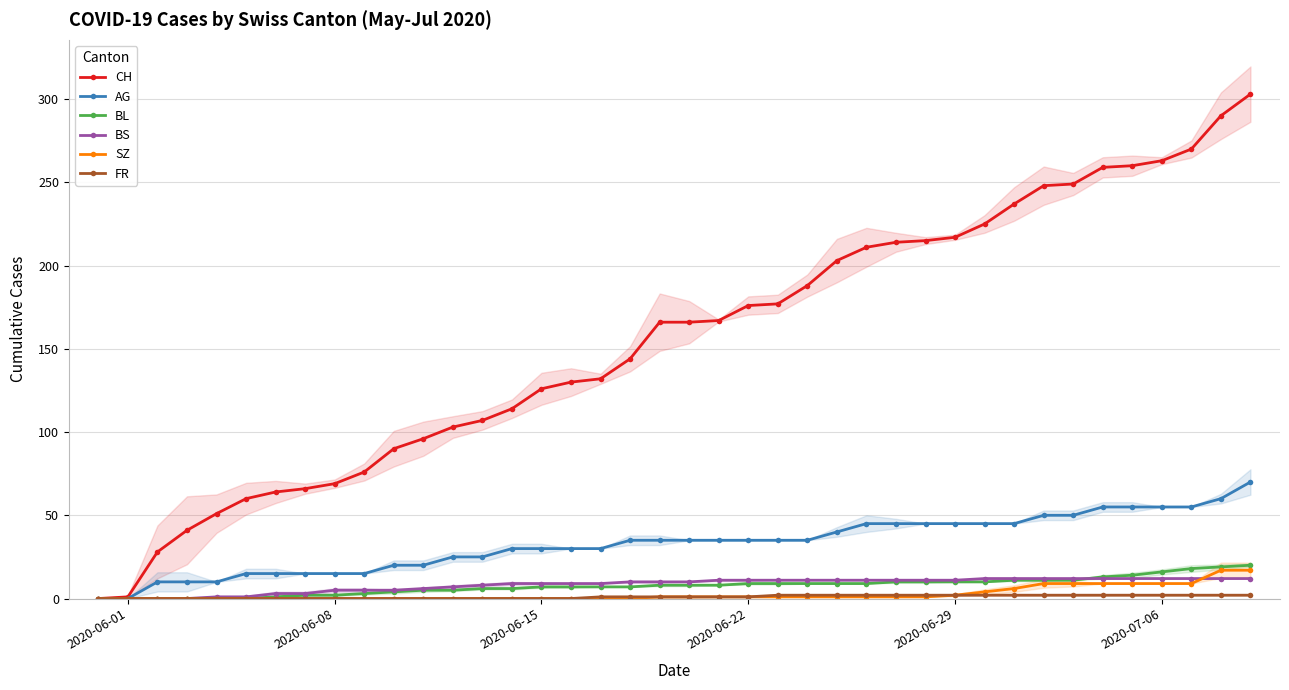

The value of CH at 14 is 172. True or false?

False